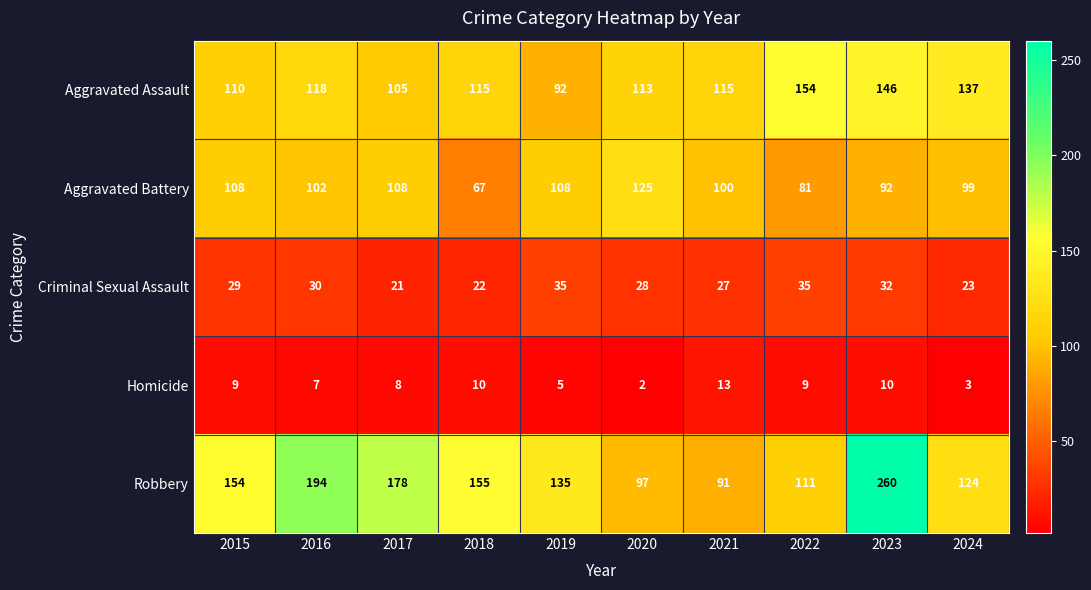

Which category has the highest value across all series?

2023